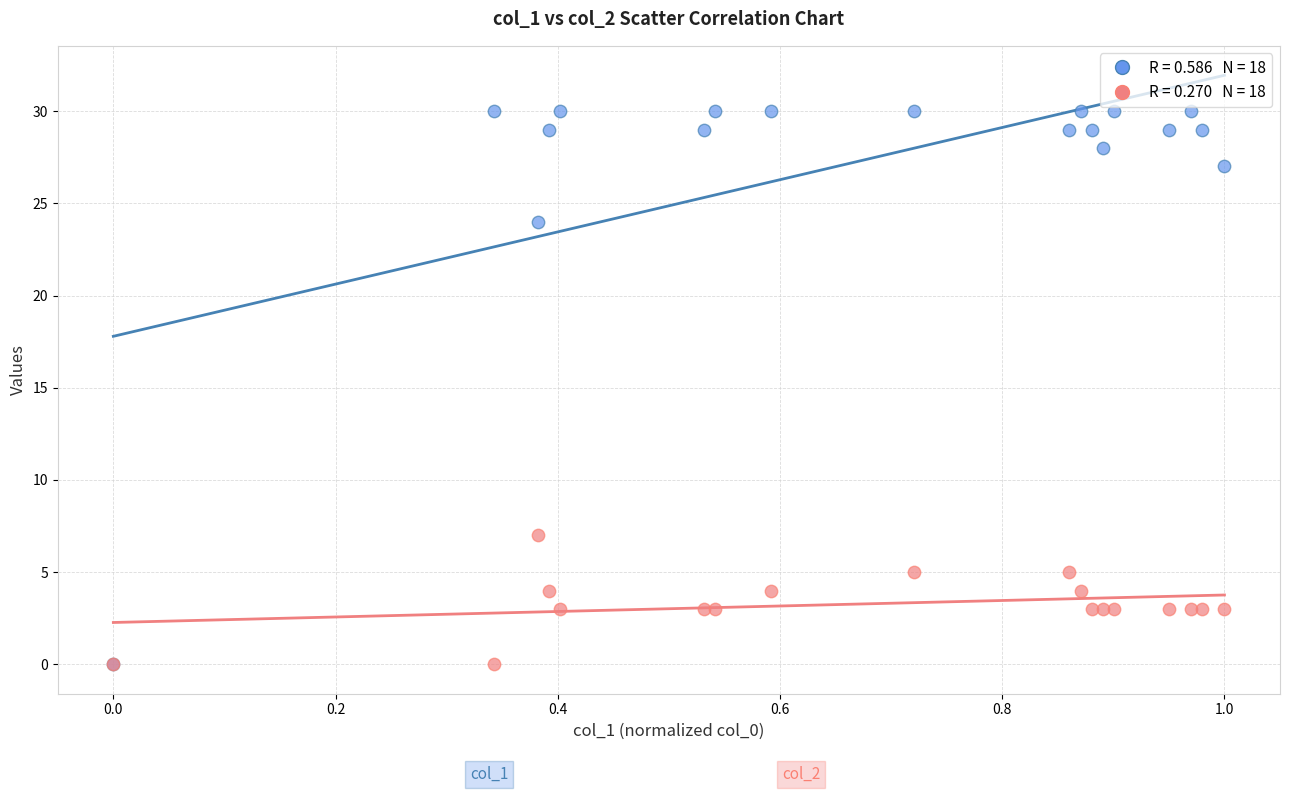

Across all series, what Y value is closest to 15?

7